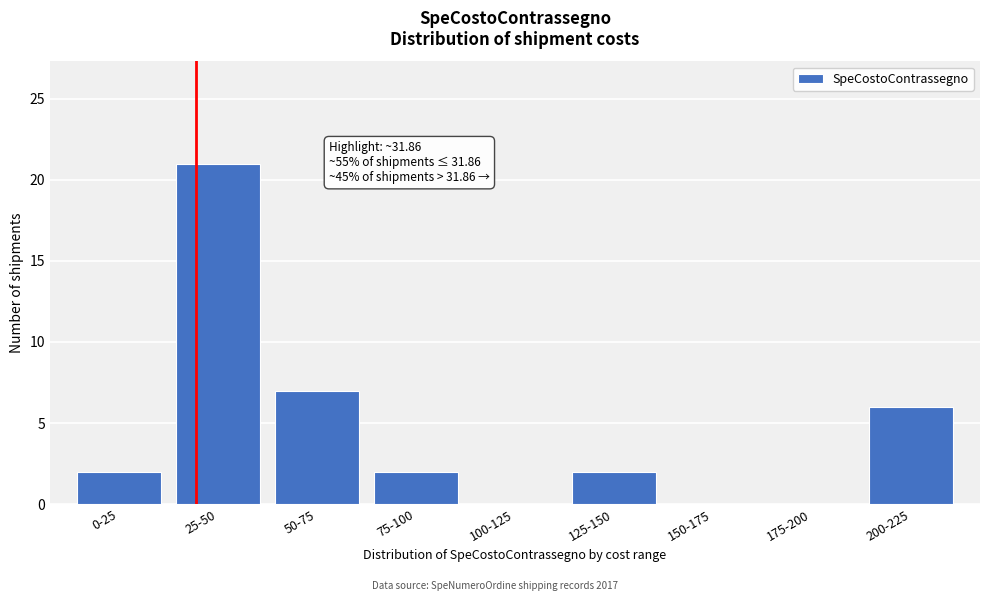

Reading right to left, transcribe all the data shown in this chart.

200-225=6	175-200=0	150-175=0	125-150=2	100-125=0	75-100=2	50-75=7	25-50=21	0-25=2